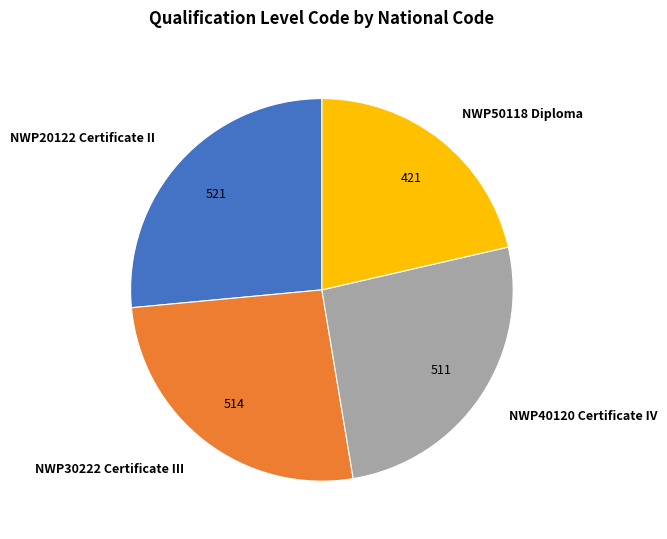

Is it true that NWP50118 Diploma is 21% of the pie?

True